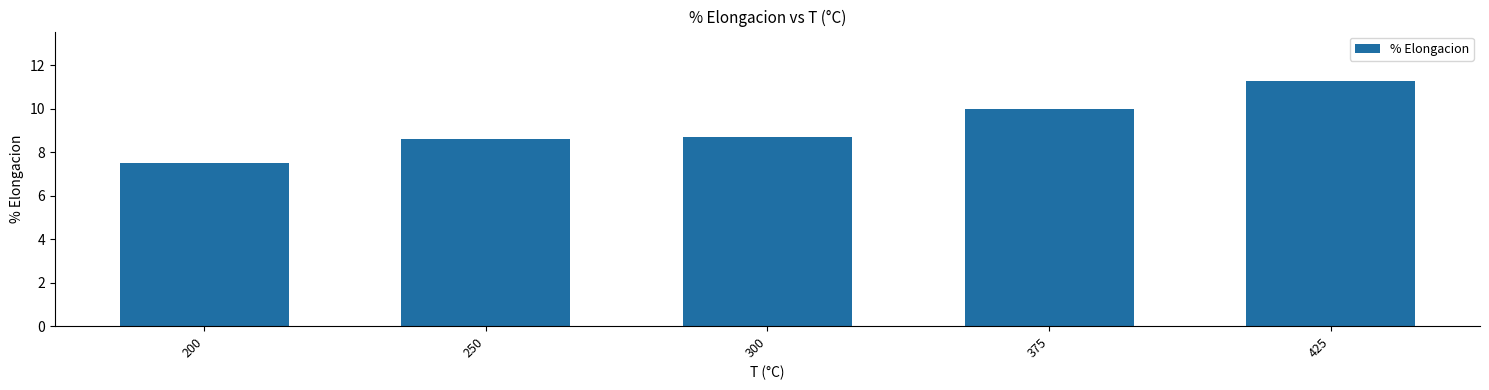

What is the sum of the values at 250 and 300?

17.3